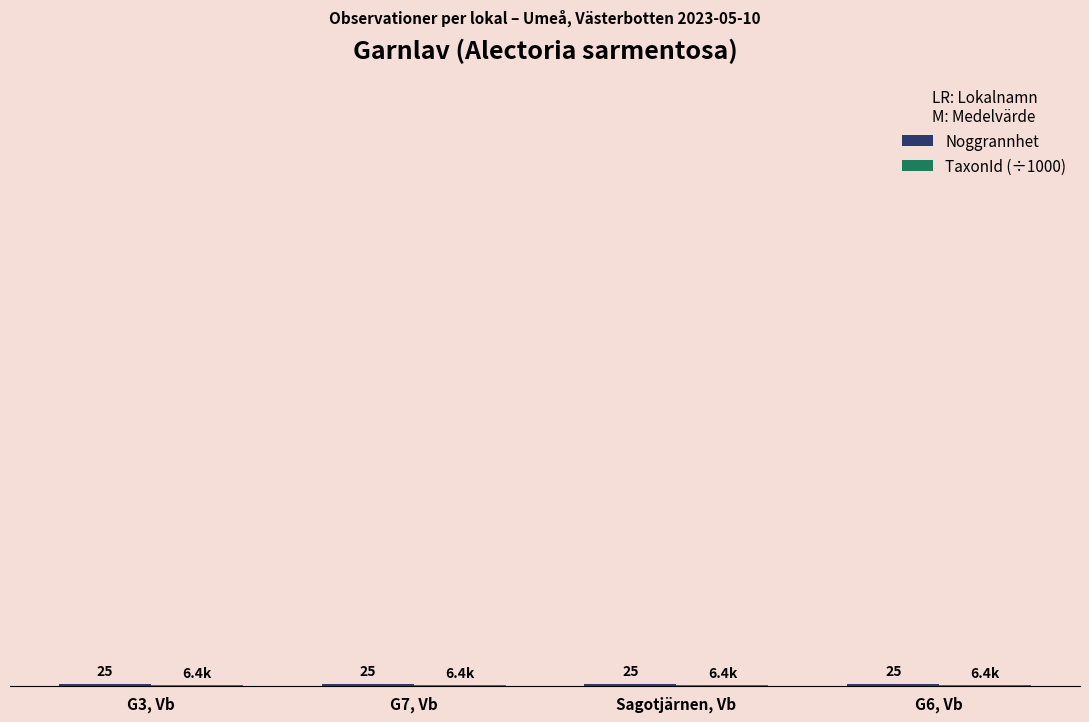

Are the bars horizontal?

No